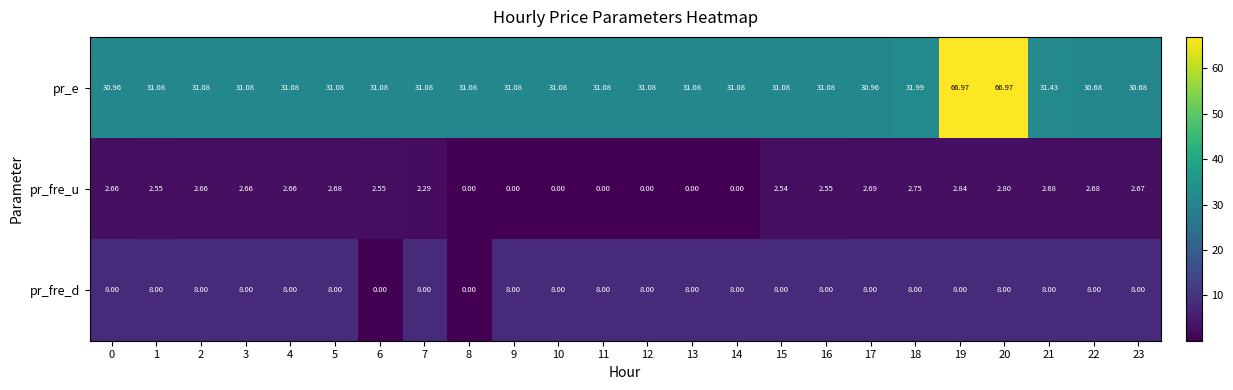

What is the maximum value shown in the chart?

67.0